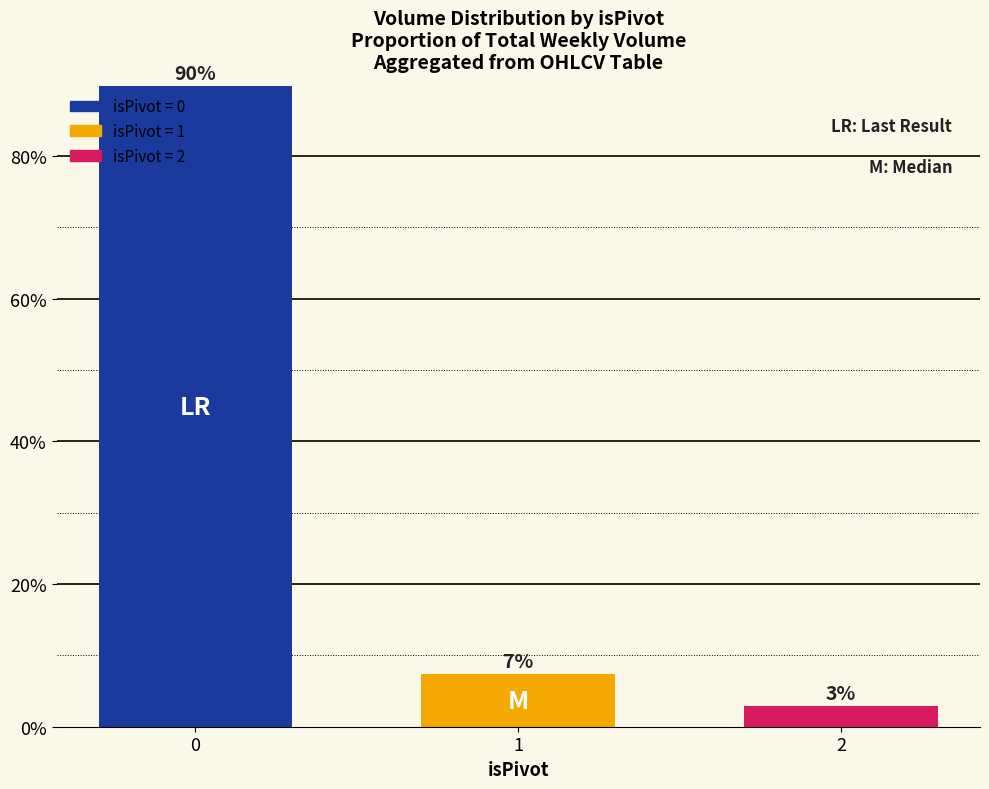

Does the chart contain any negative values?

No